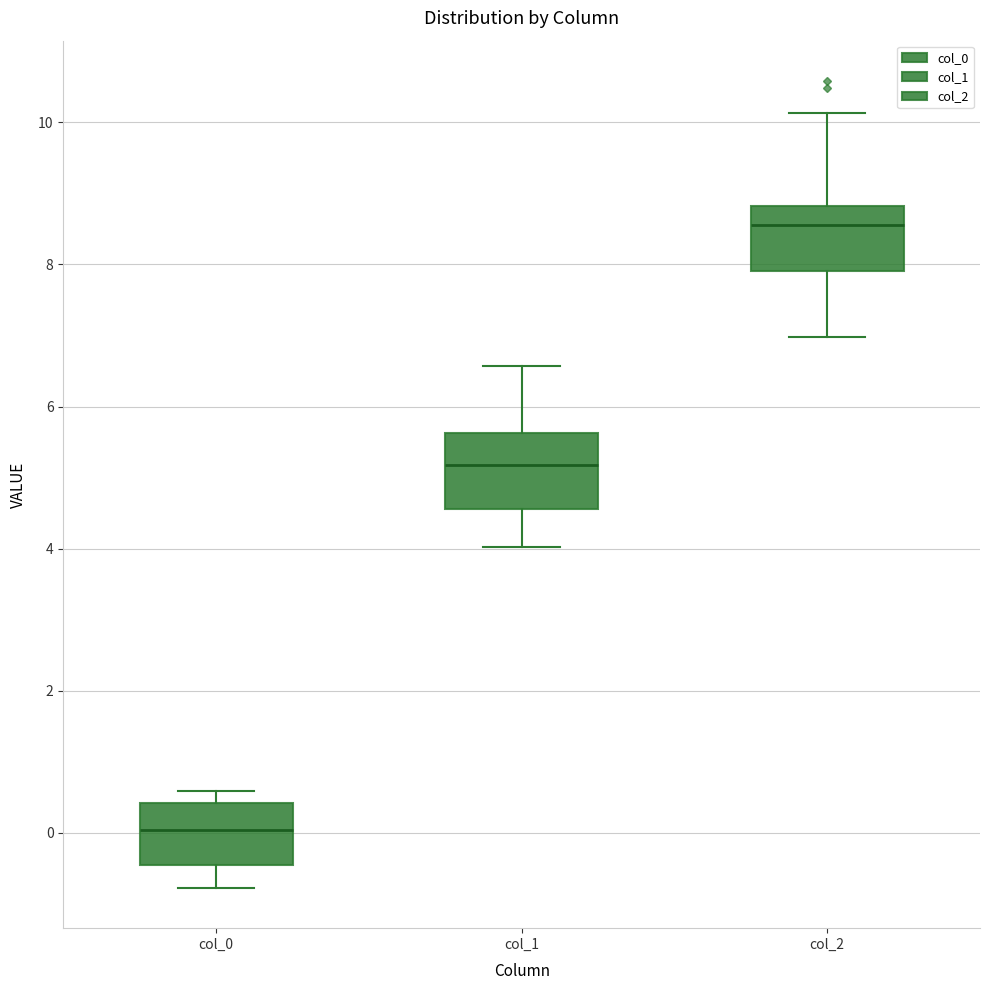

Which box has the lowest median line?

col_0